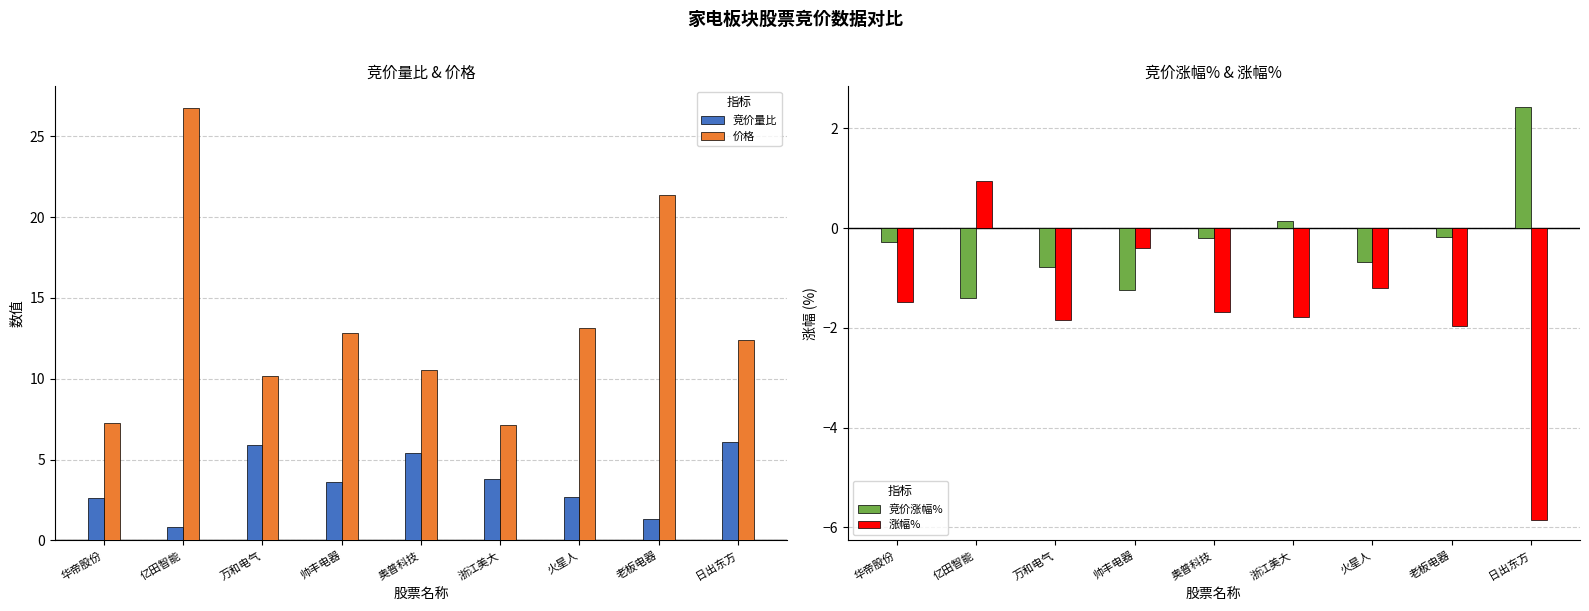

Are the bars grouped side by side (vs. stacked)?

Yes